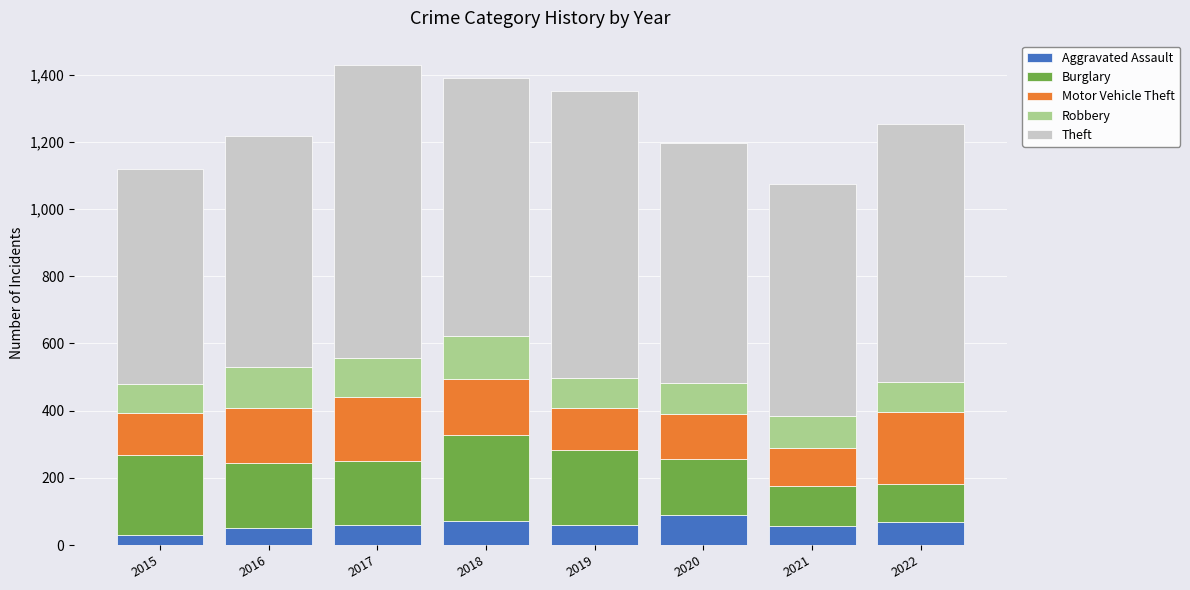

What is the maximum value for Aggravated Assault?

88